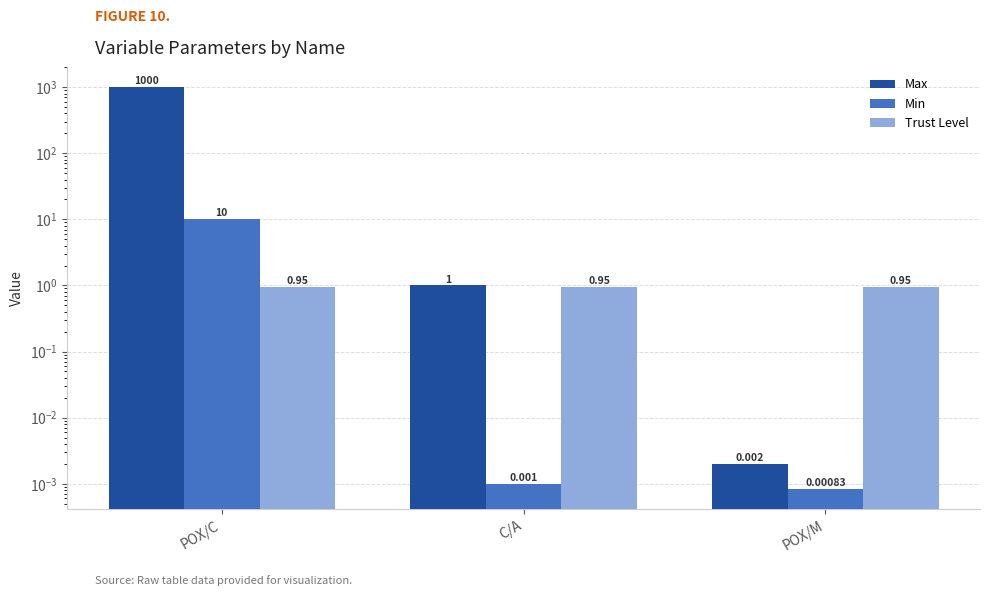

What position from the left is POX/M?

3